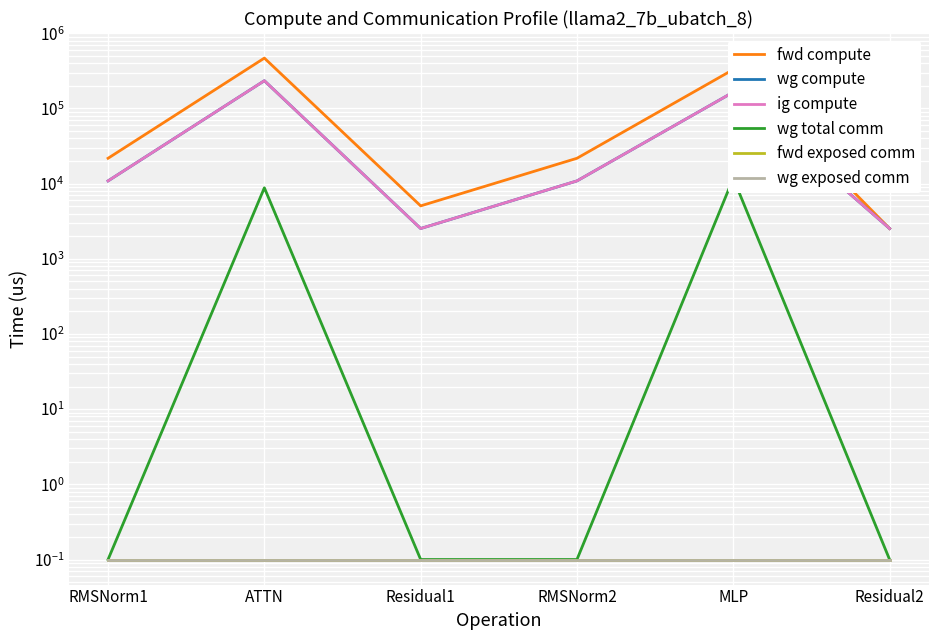

Rank the series at RMSNorm2 from lowest to highest value.

wg total comm, fwd exposed comm, wg exposed comm, wg compute, ig compute, fwd compute